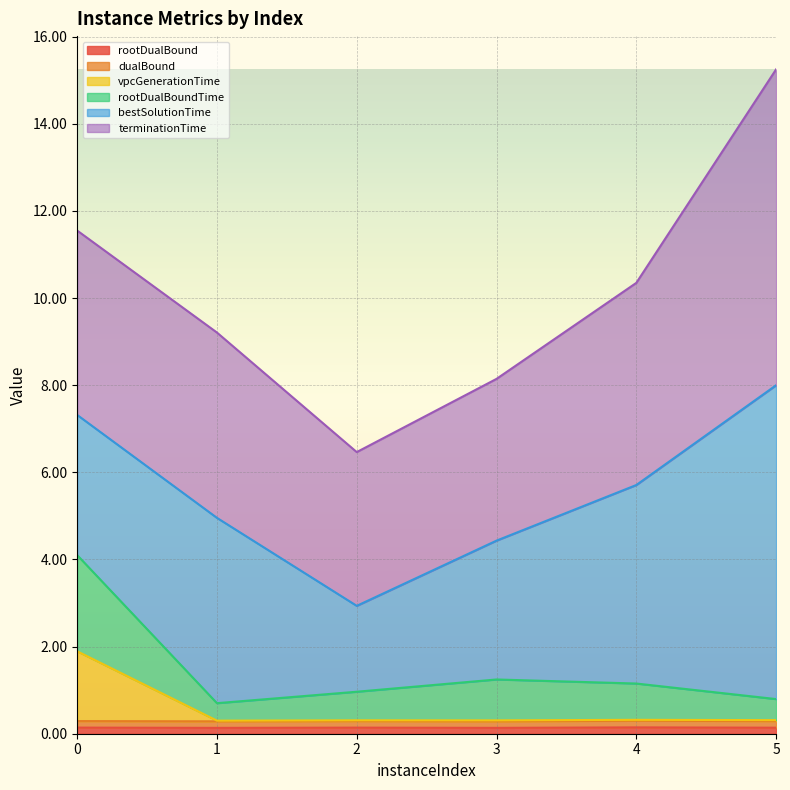

How many data points does each series have?

6